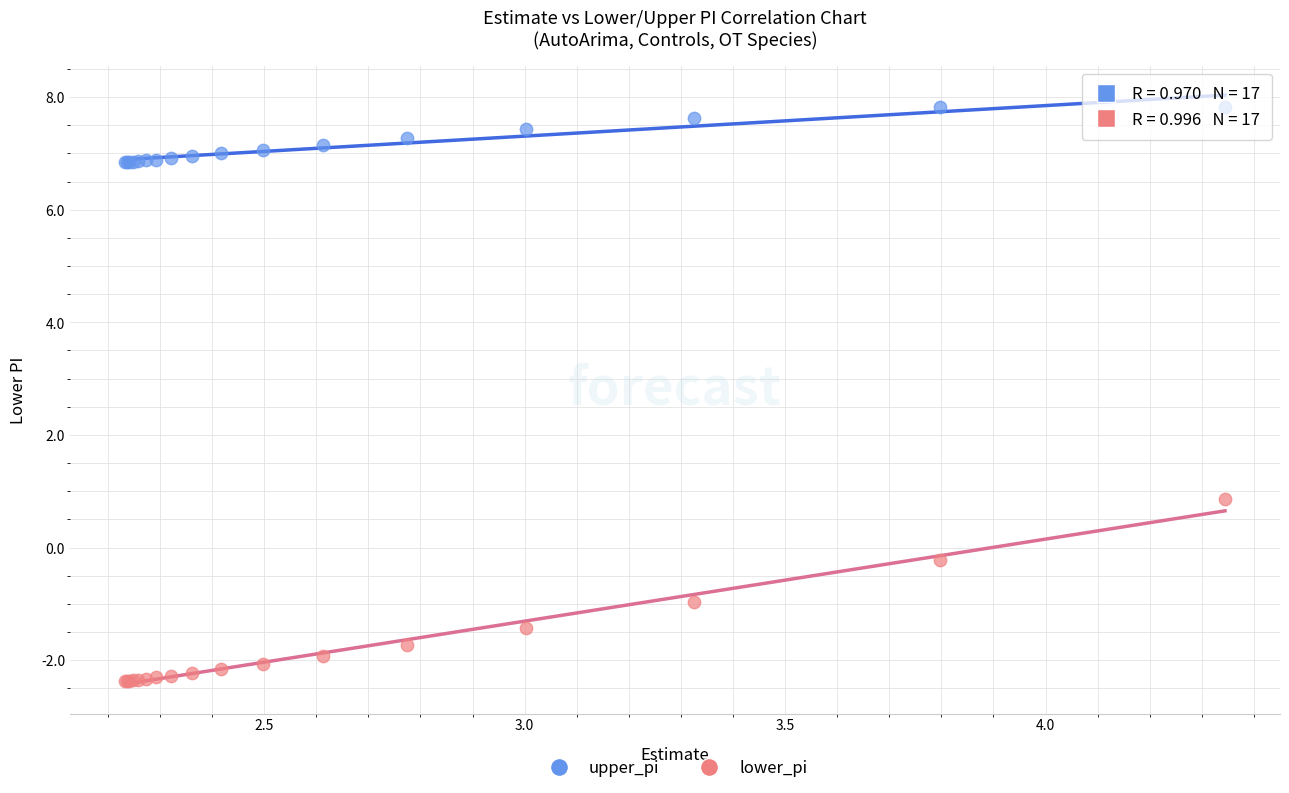

What is the X range (max minus min) for the scatter plot?

2.1